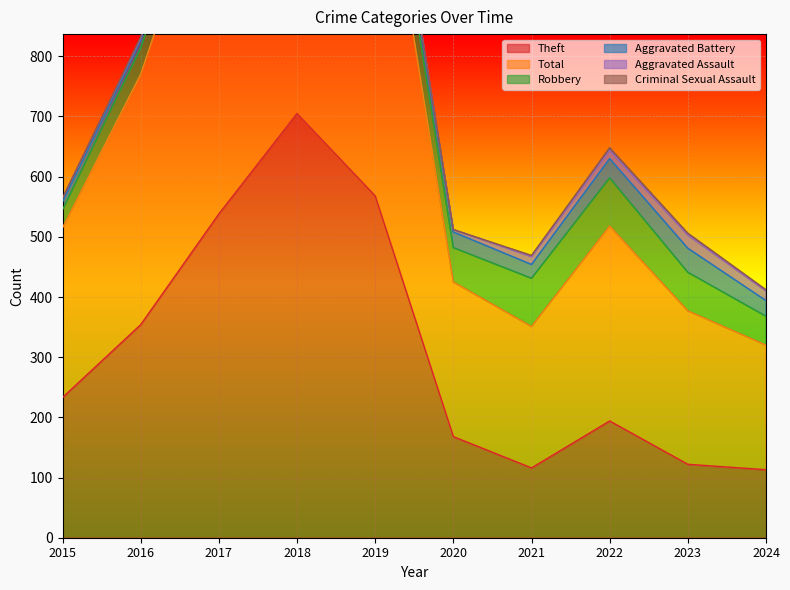

Reading left to right, list all the values displayed in this chart.

Theft: 233	354	538	705	568	168	116	194	122	113
Total: 282	416	617	797	660	257	235	324	255	207
Robbery: 30	44	49	67	69	57	80	80	64	48
Aggravated Battery: 13	13	17	18	14	26	23	32	40	26
Aggravated Assault: 6	3	12	5	8	4	13	14	22	16
Criminal Sexual Assault: 0	2	1	2	1	0	2	4	3	2